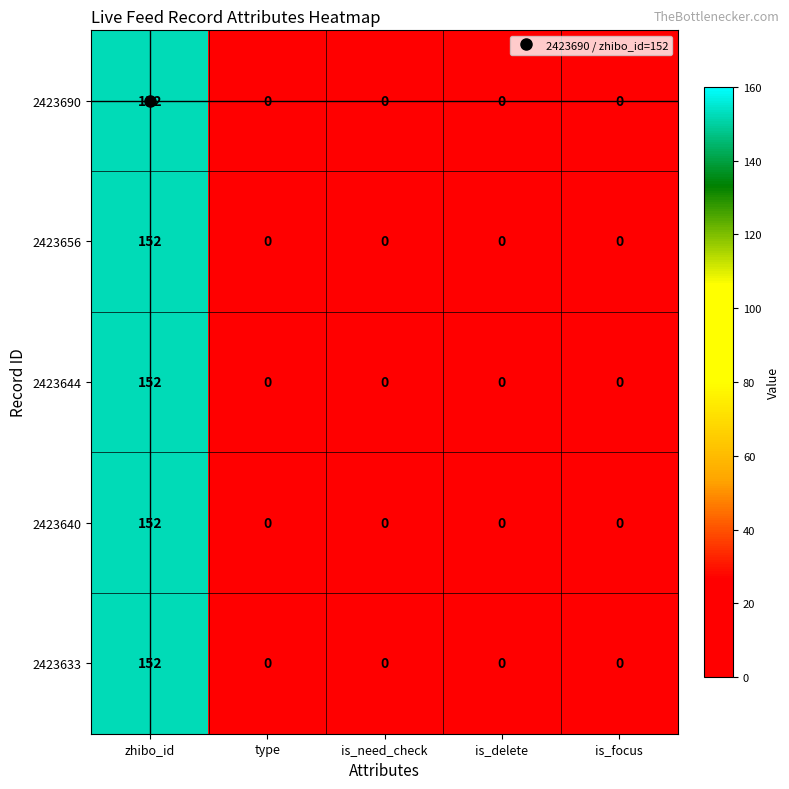

At which category does the chart reach its peak across all series?

zhibo_id